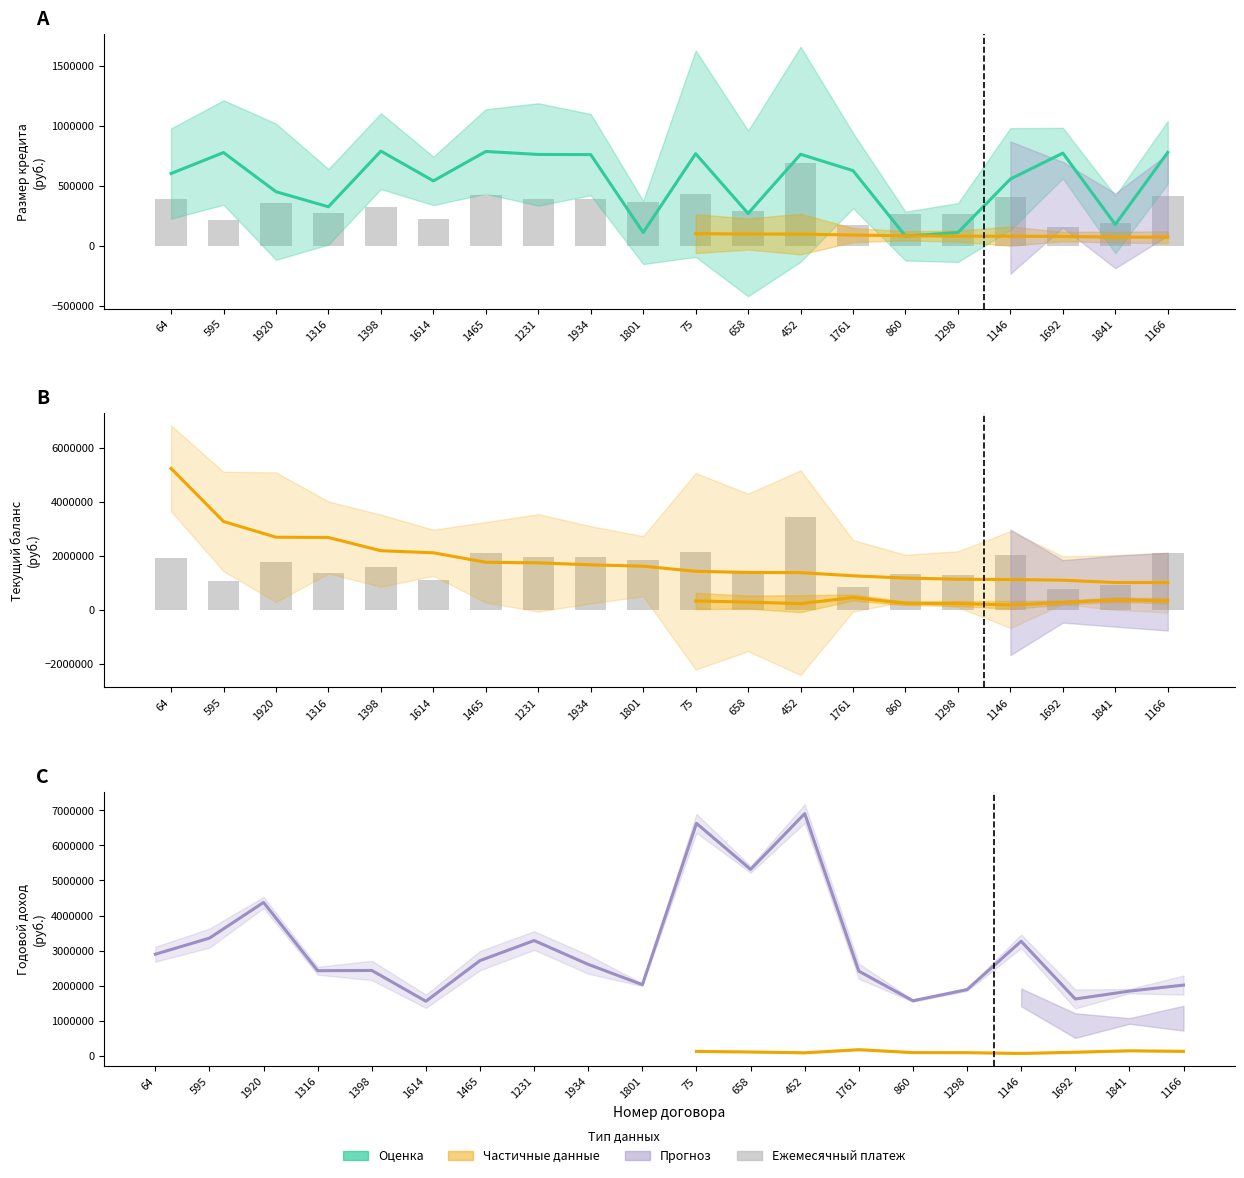

Does the chart contain stacked bars?

No